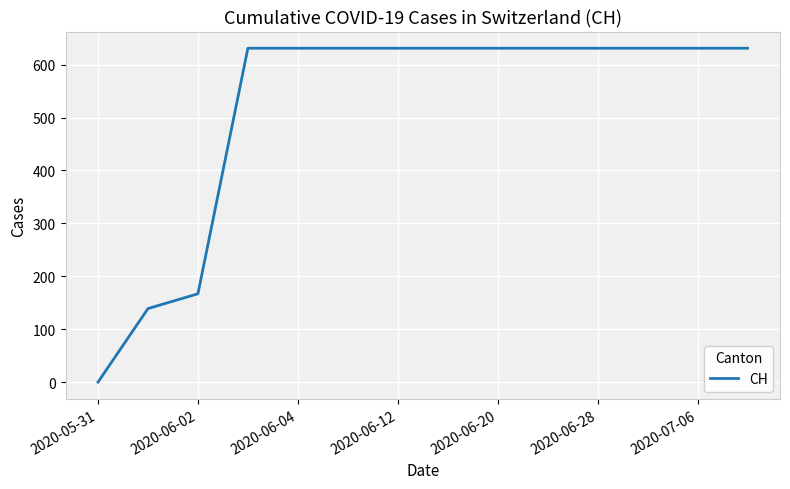

How many lines are shown in the chart?

1